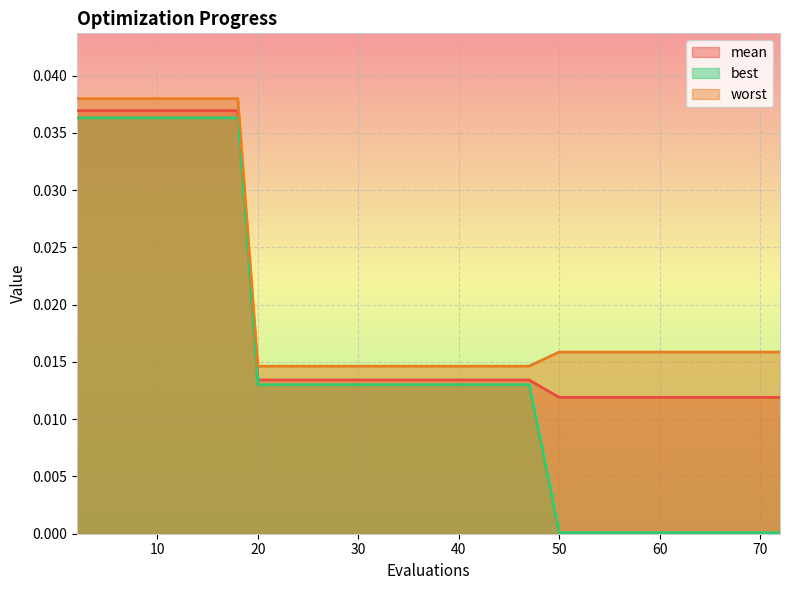

How many lines are shown in the chart?

3